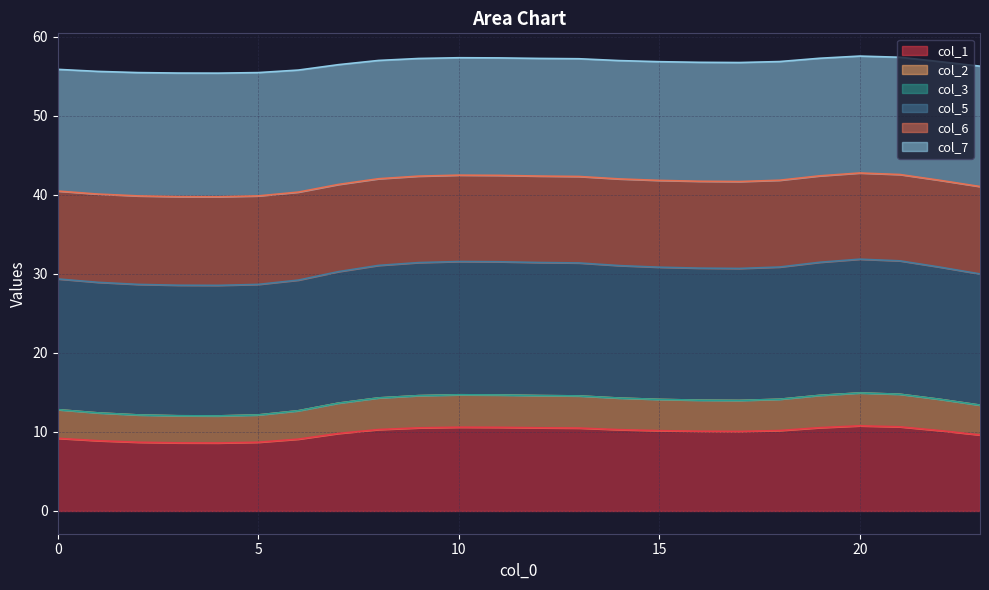

What is the difference between the highest and lowest values at 16?

46.7